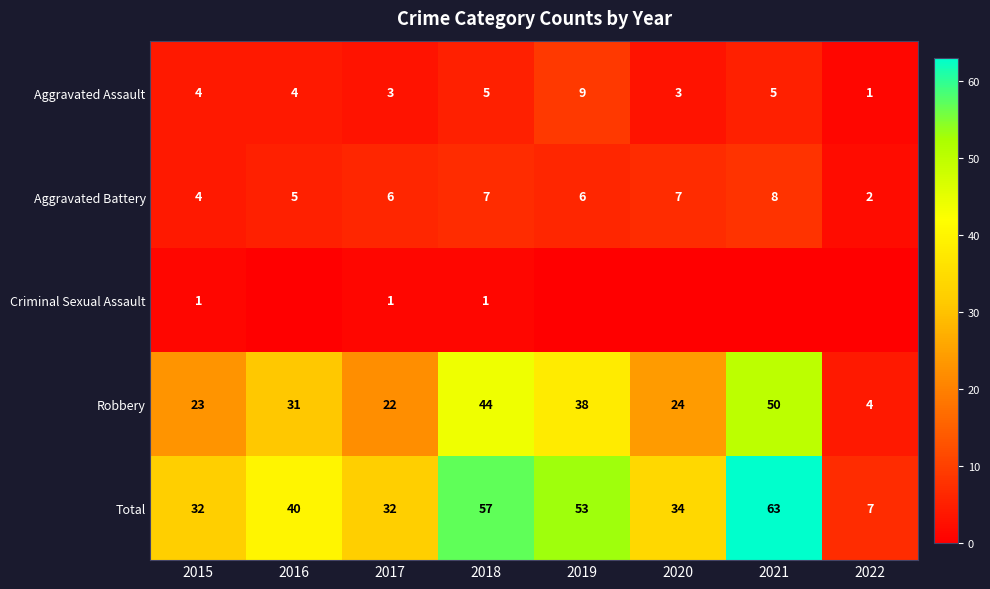

Read the Aggravated Assault value at 2019.

9